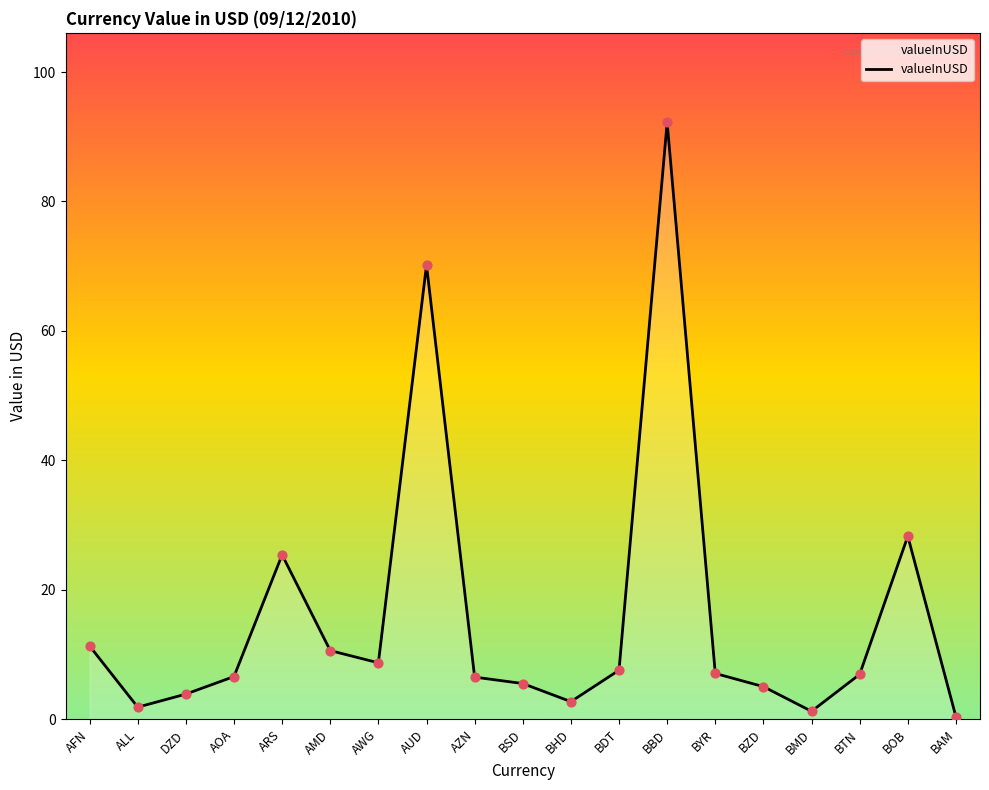

What is the ratio of the value at BZD to the value at BMD?

4.1